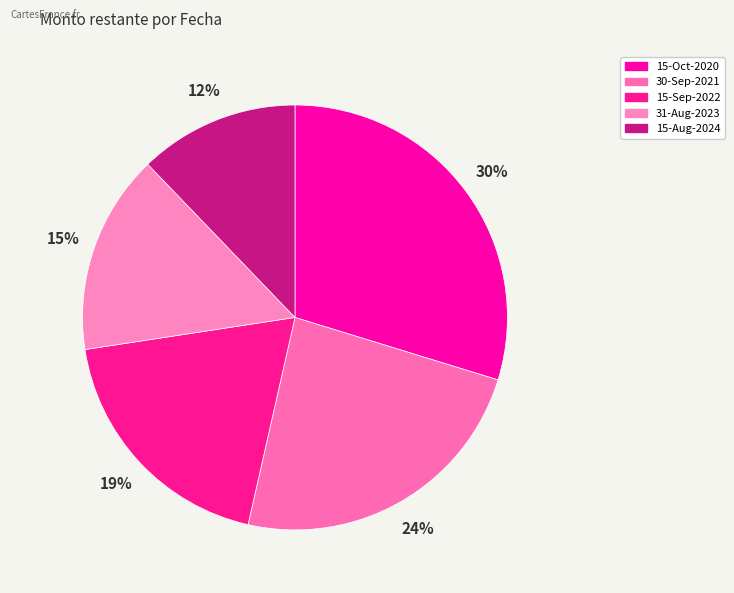

Which slice is the smallest?

15-Aug-2024